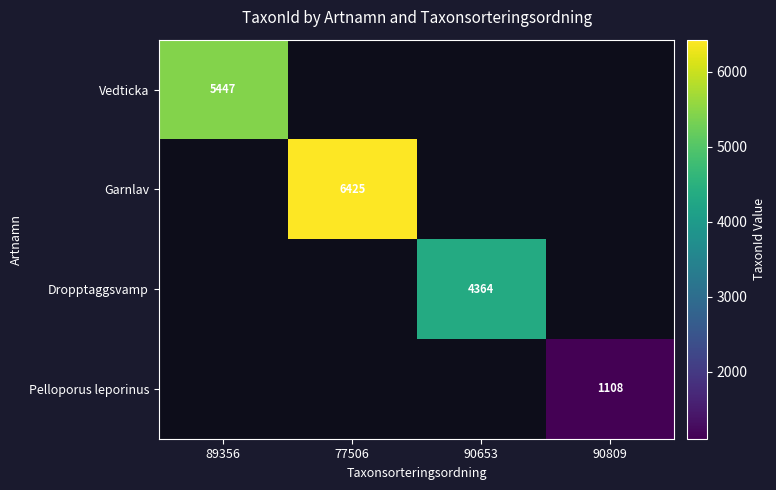

The value of Garnlav at 77506 is 6425. True or false?

True